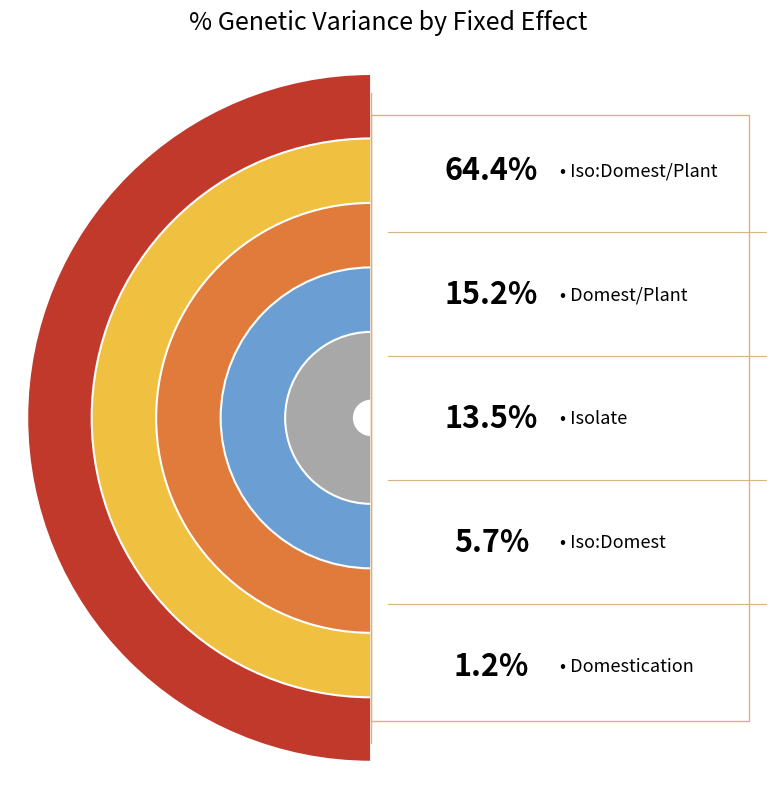

How much of the chart is everything except Domest/Plant?

84.8%